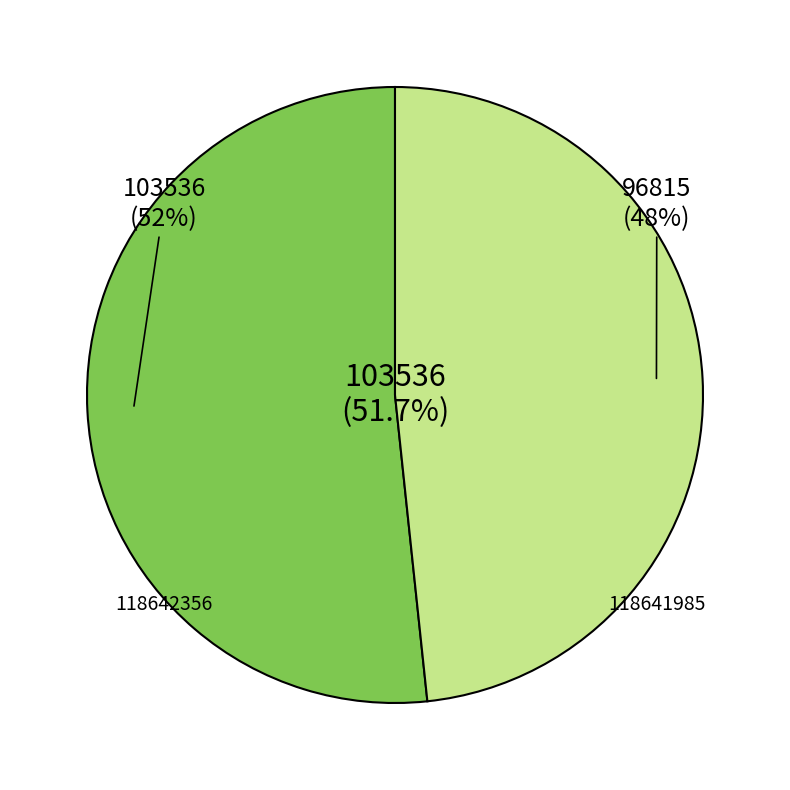

Count the number of slices in the pie.

2